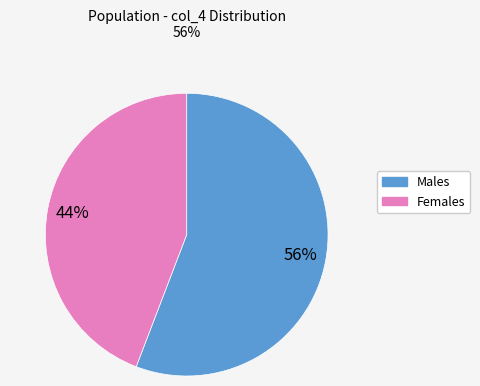

Count the number of slices in the pie.

2